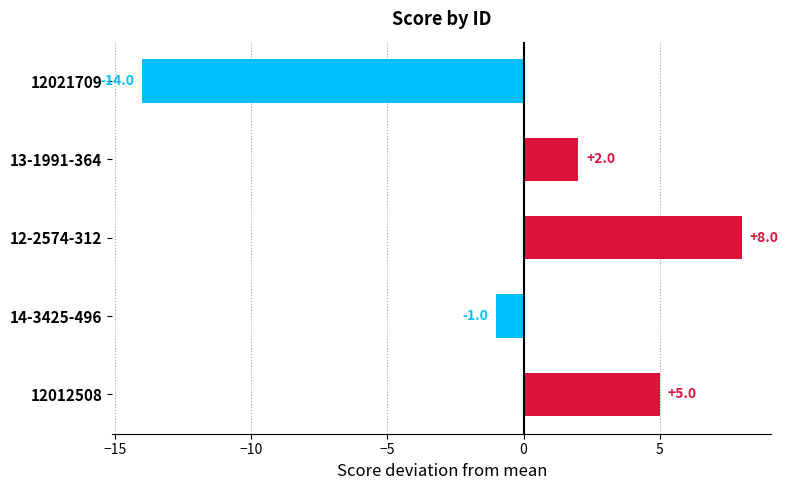

What is the difference between the maximum and minimum values?

22